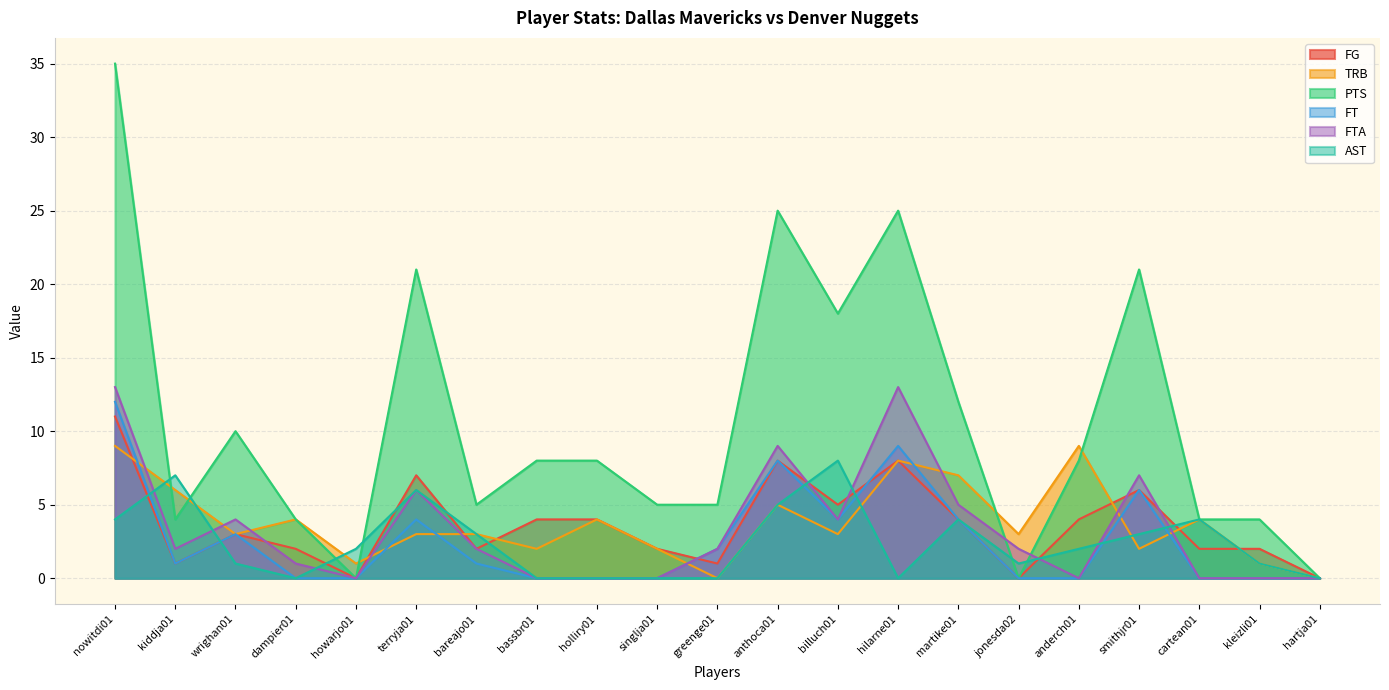

What is the total value across all series at martike01?

36